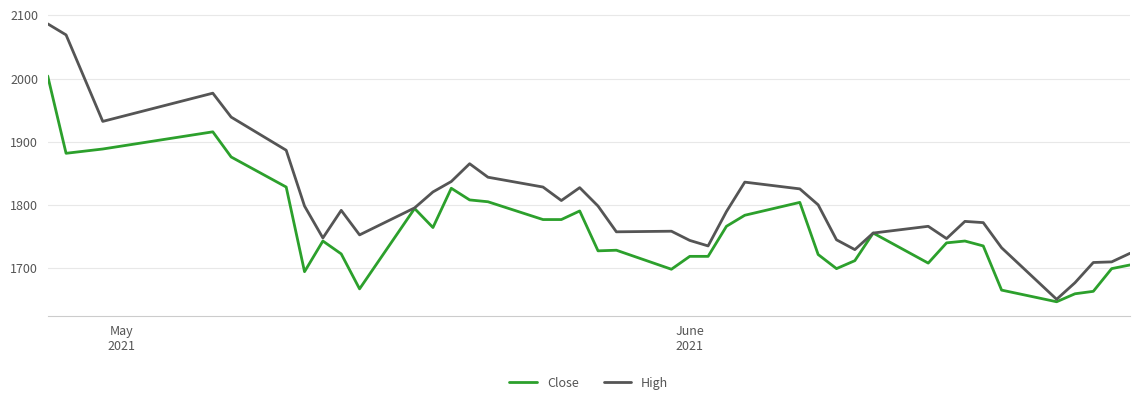

Which series has the widest spread of values?

High